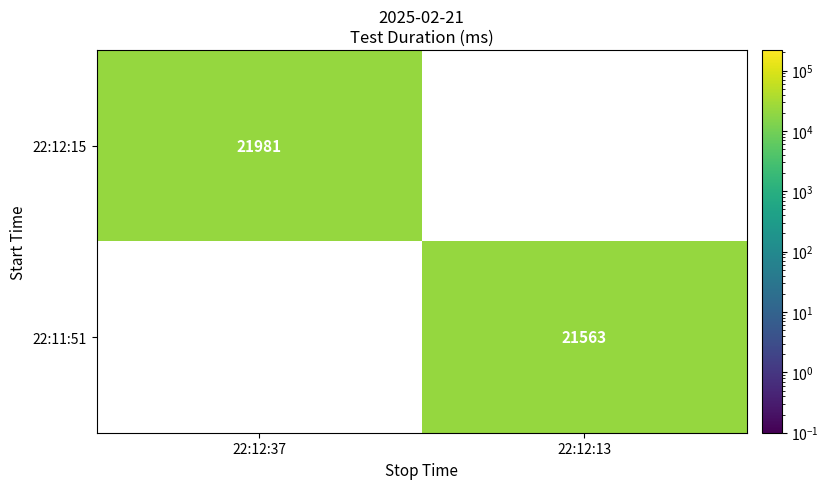

At how many categories does at least one series exceed 21801?

1